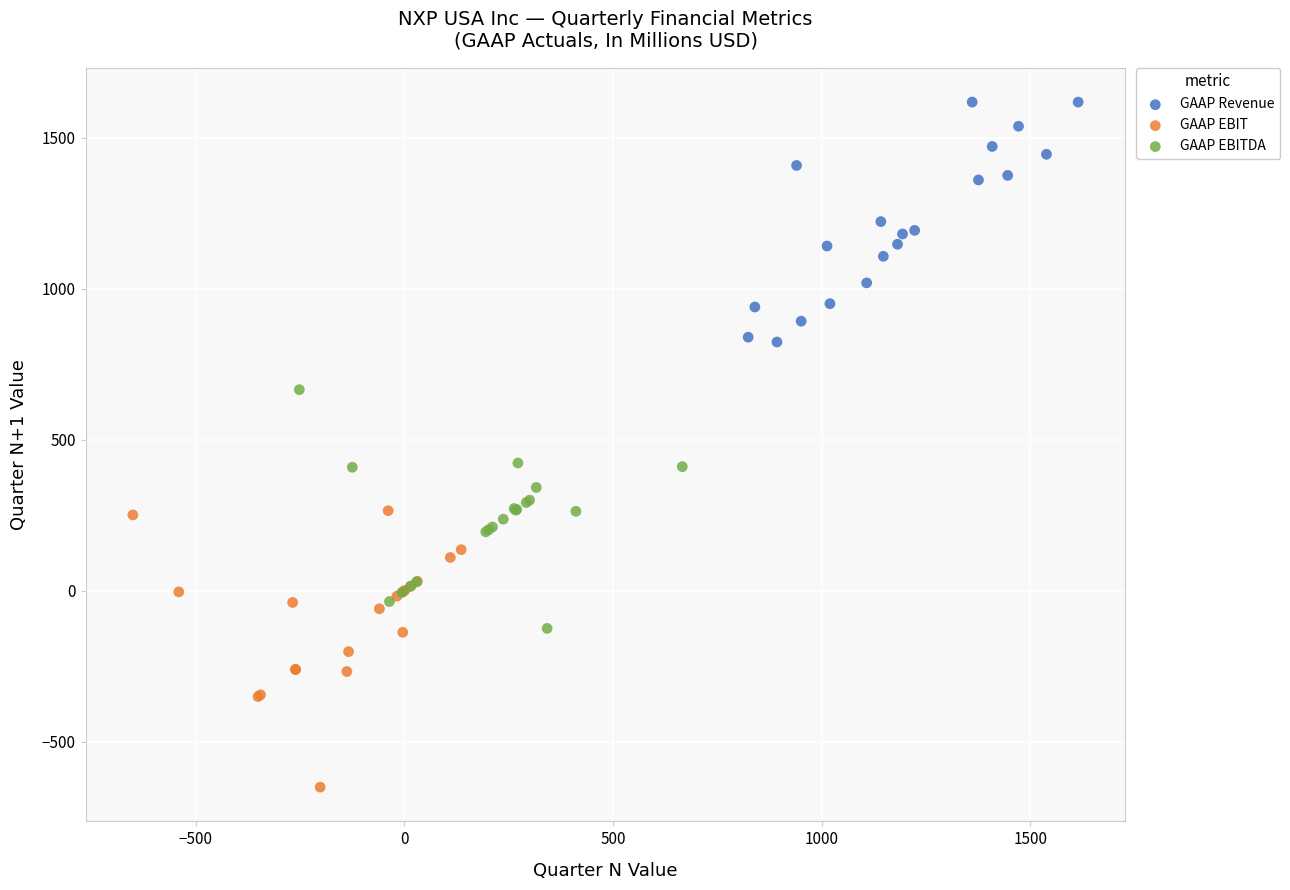

Which series has the widest spread of Y values?

GAAP EBIT